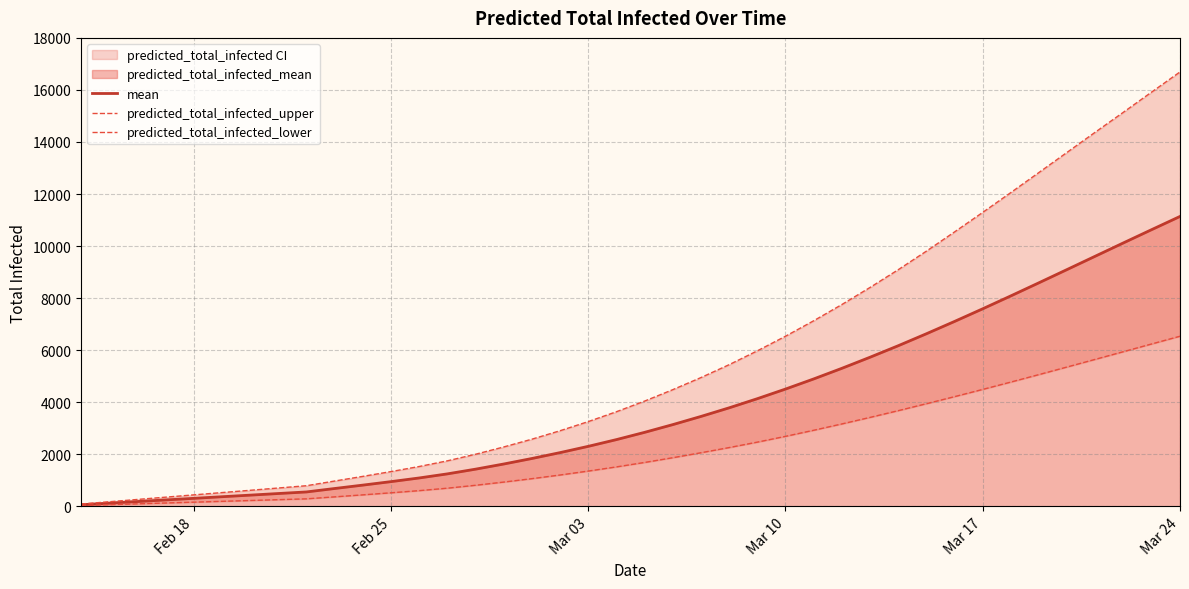

What is the maximum value for mean?

11139